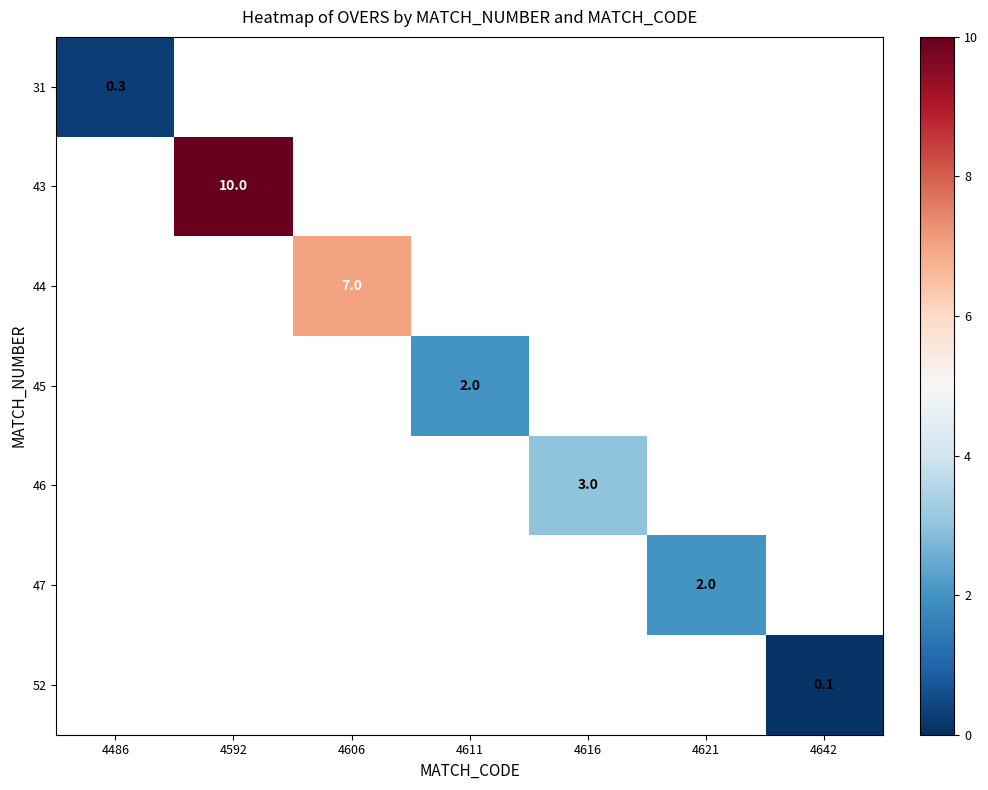

At which category does the chart reach its minimum across all series?

4642